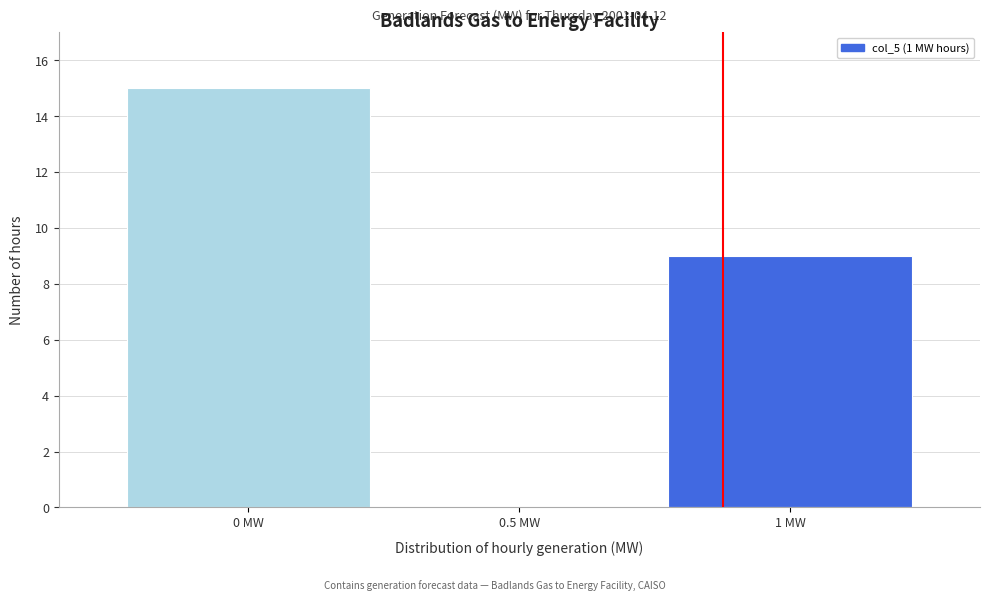

Reading left to right, transcribe all the data shown in this chart.

0 MW=15	0.5 MW=0	1 MW=9